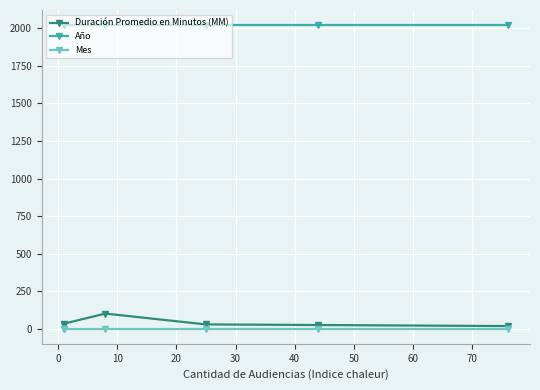

Which series has the largest range (max minus min)?

Duración Promedio en Minutos (MM)